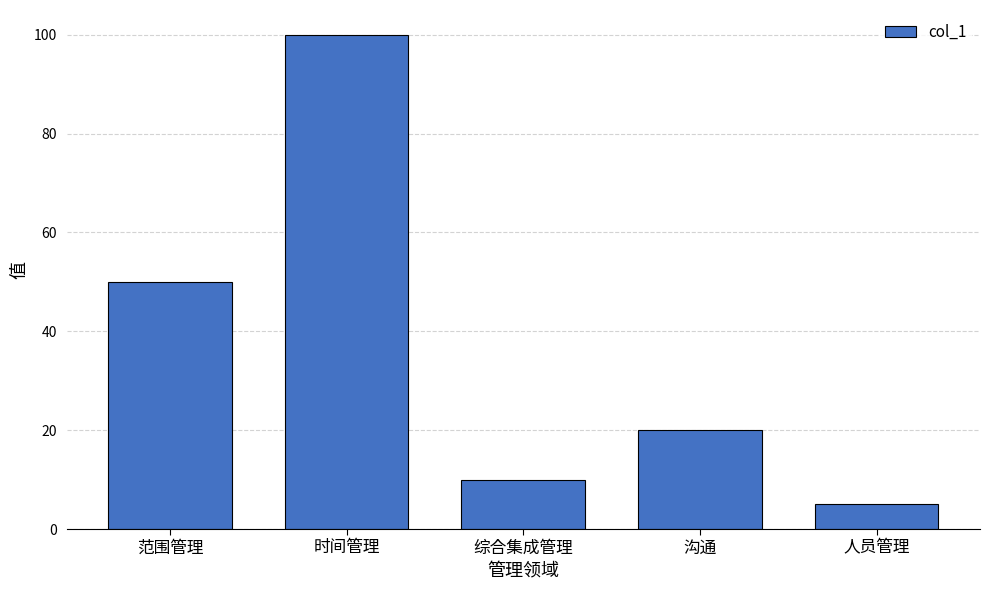

Is it true that the value at 沟通 is 10?

False